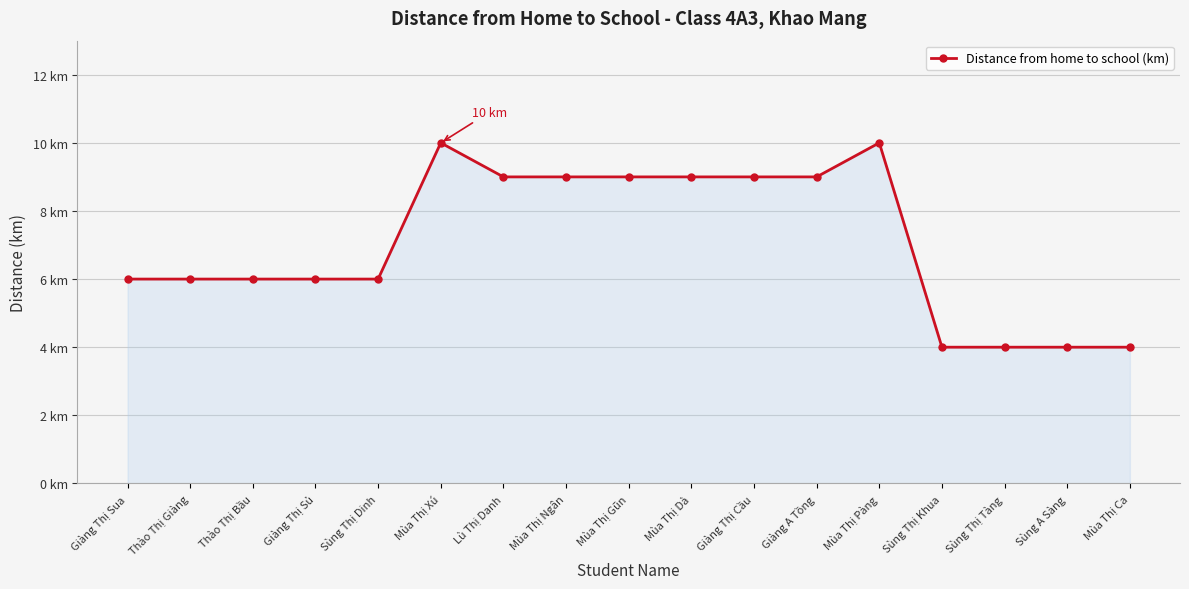

Is this an area chart (filled region under the line)?

Yes